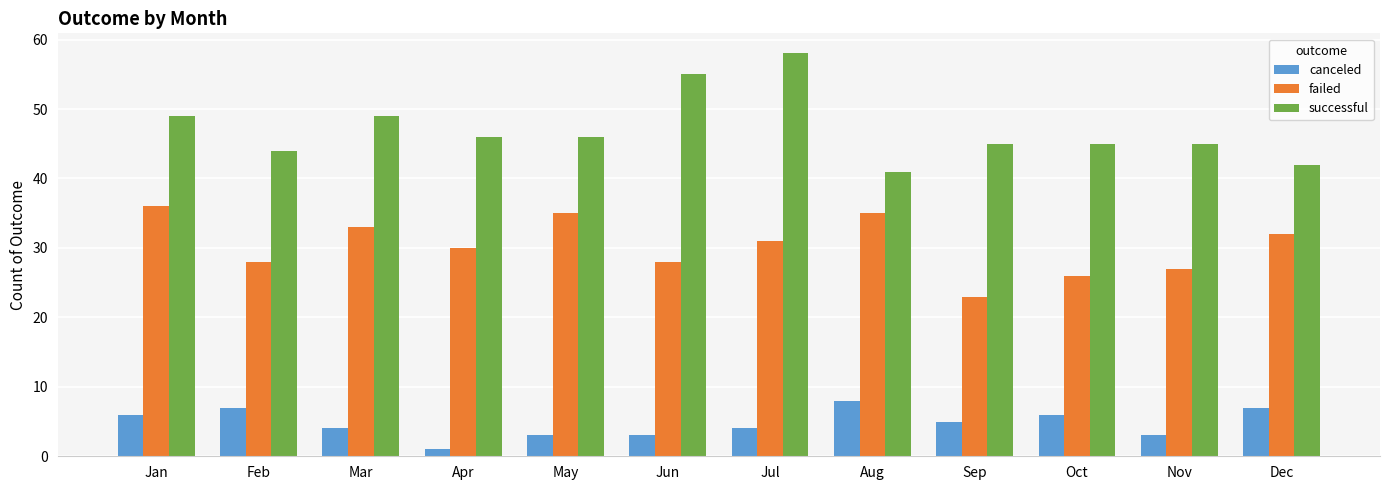

What is the sum of all failed values?

364